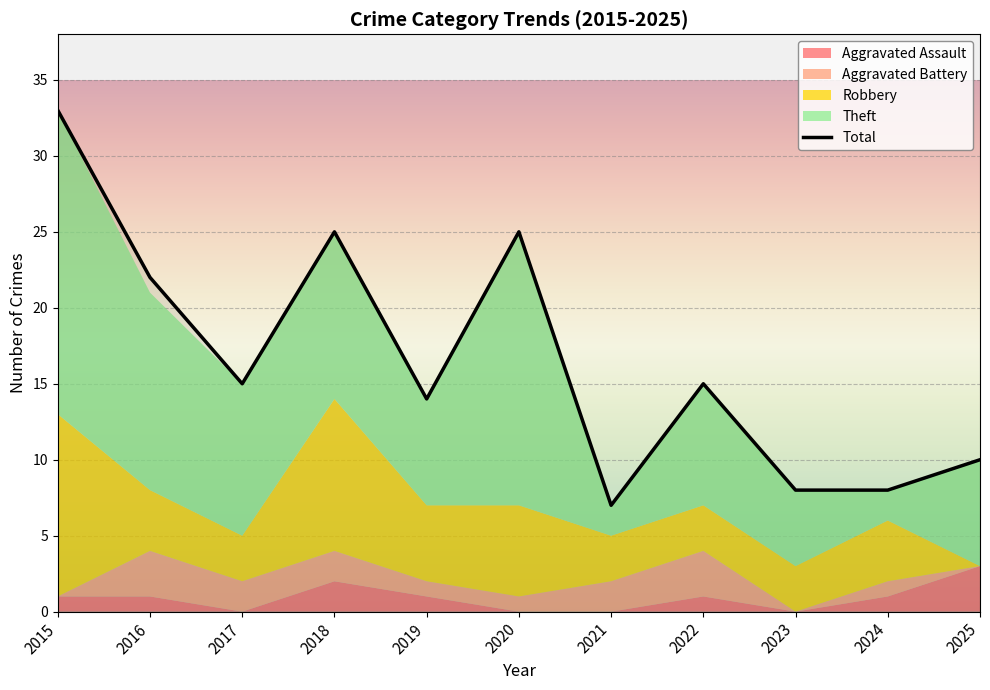

At which category is the sum across all series the highest?

2015